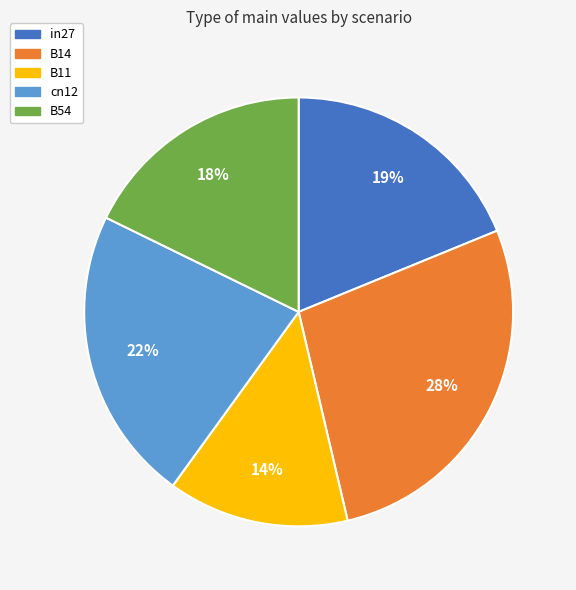

What is the smallest slice in the pie chart?

B11